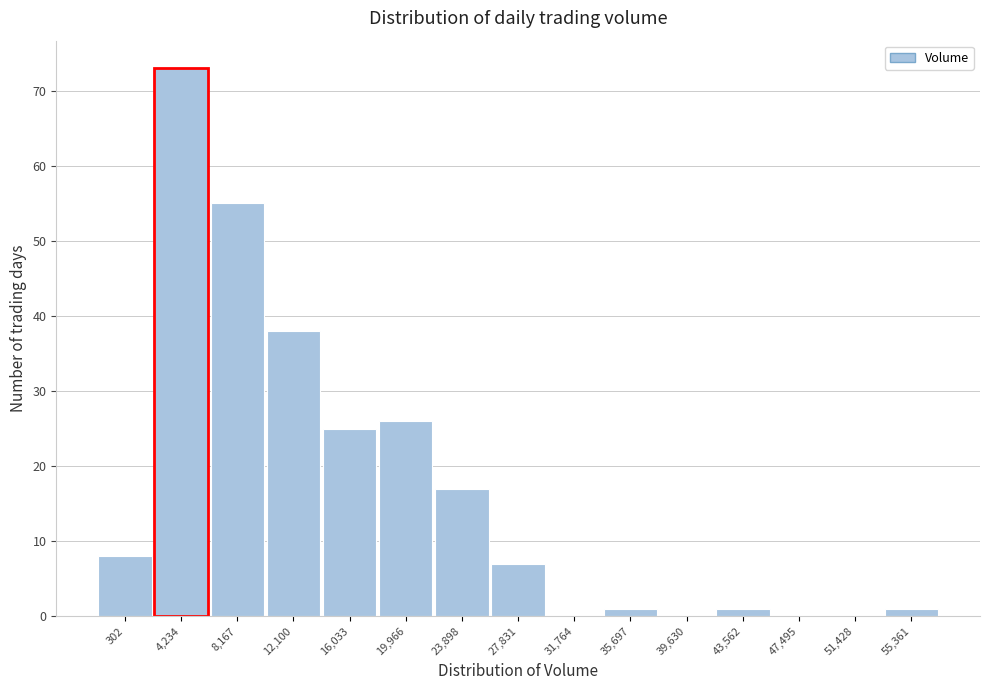

Reading right to left, list all the values displayed in this chart.

55,361=1	51,428=0	47,495=0	43,562=1	39,630=0	35,697=1	31,764=0	27,831=7	23,898=17	19,966=26	16,033=25	12,100=38	8,167=55	4,234=73	302=8